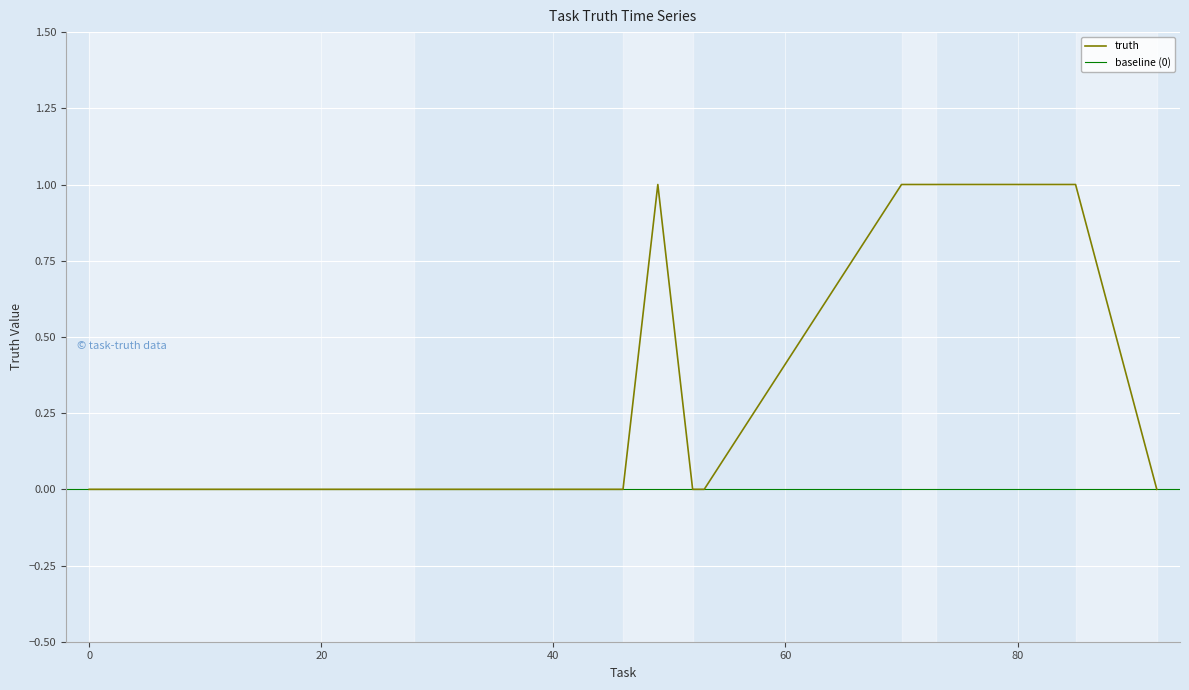

List the labels in order of value, smallest first.

0, 28, 46, 52, 53, 92, 49, 70, 73, 85